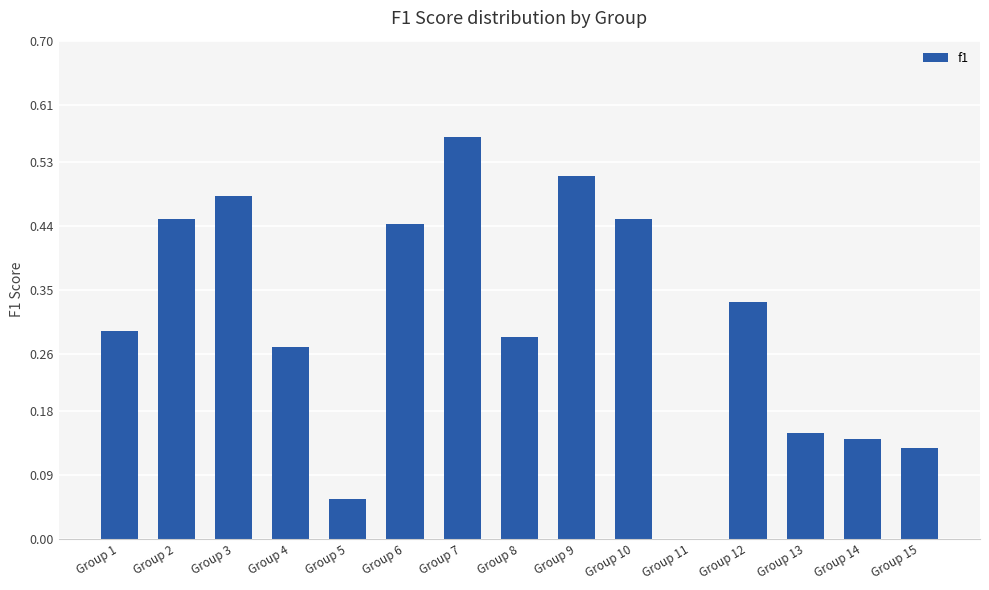

Are the bars grouped side by side (vs. stacked)?

No